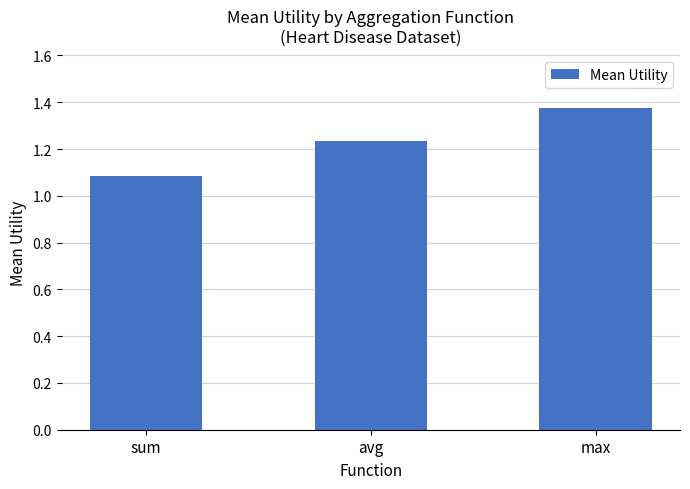

Which label corresponds to the smallest value in the chart?

sum